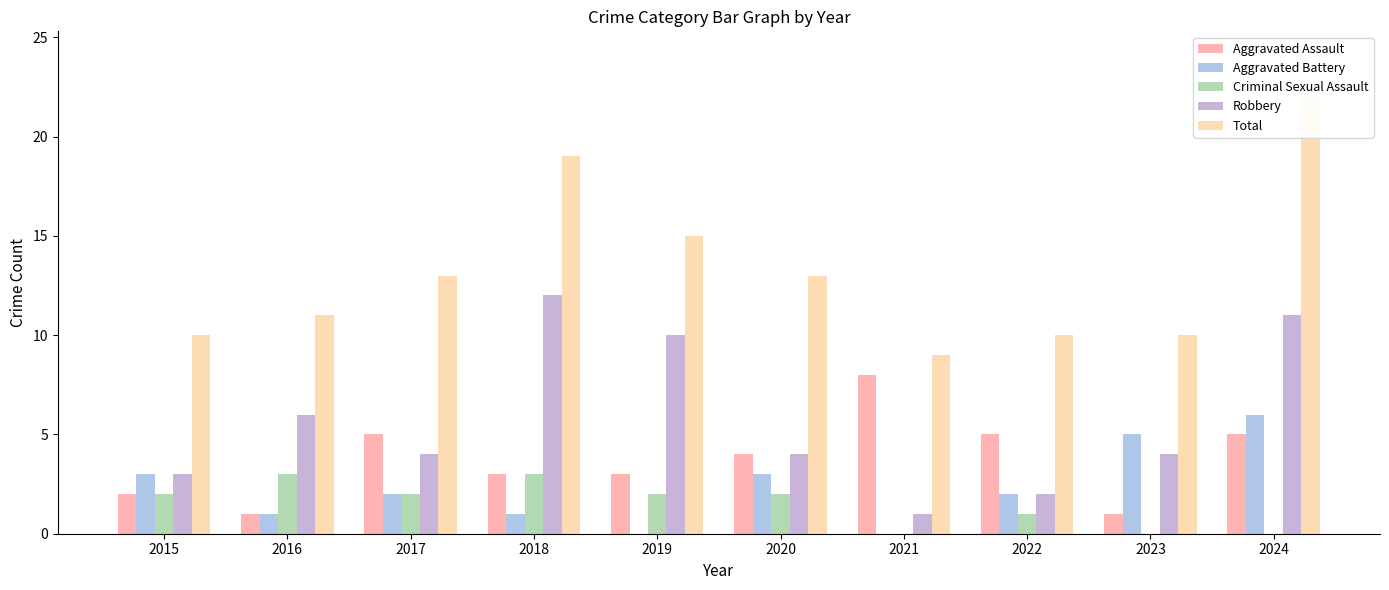

List the series in order of their peak value, highest first.

Total, Robbery, Aggravated Assault, Aggravated Battery, Criminal Sexual Assault